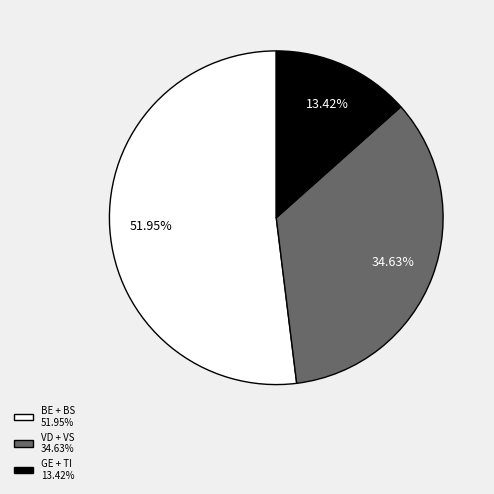

Between BE + BS 51.95% and GE + TI 13.42%, which is larger?

BE + BS 51.95%